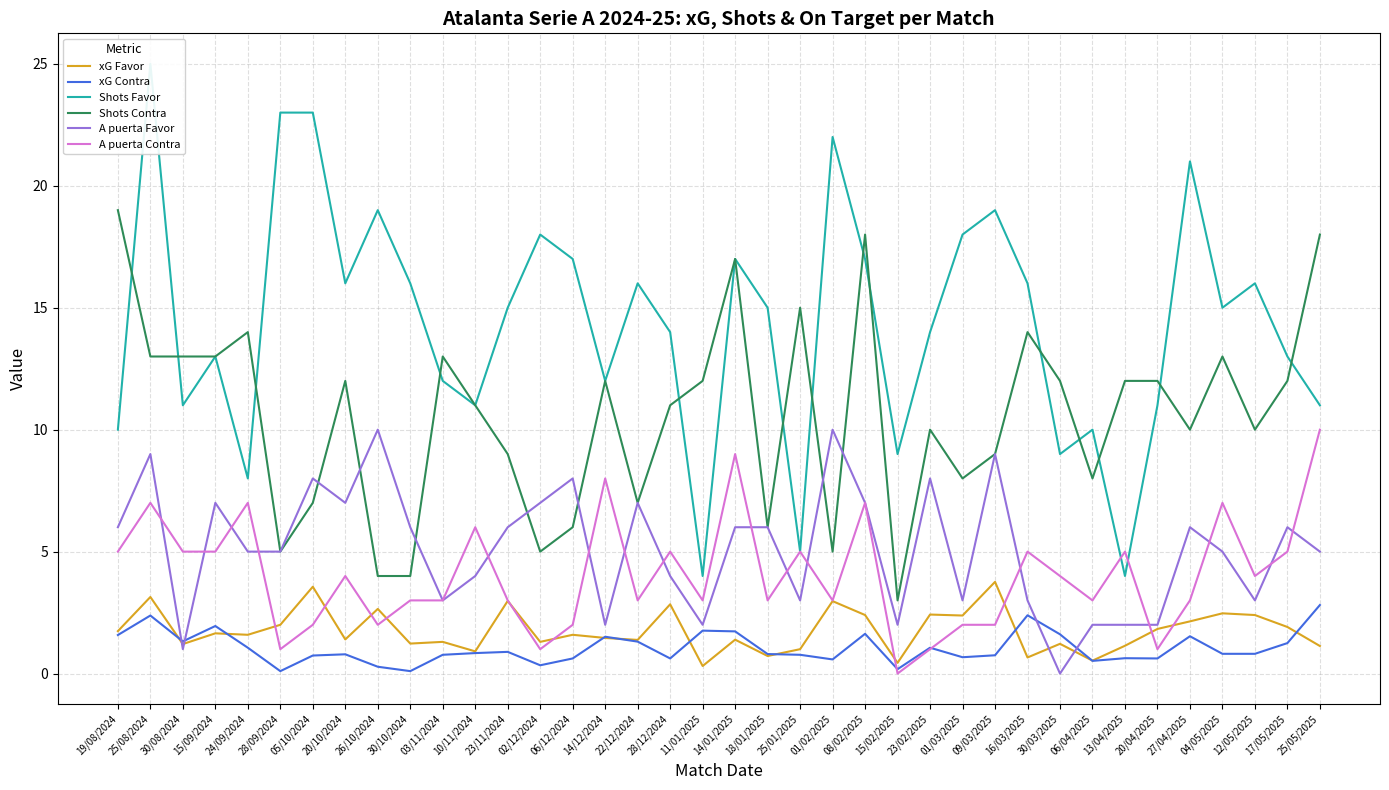

What are all the series names shown in the legend?

xG Favor, xG Contra, Shots Favor, Shots Contra, A puerta Favor, A puerta Contra